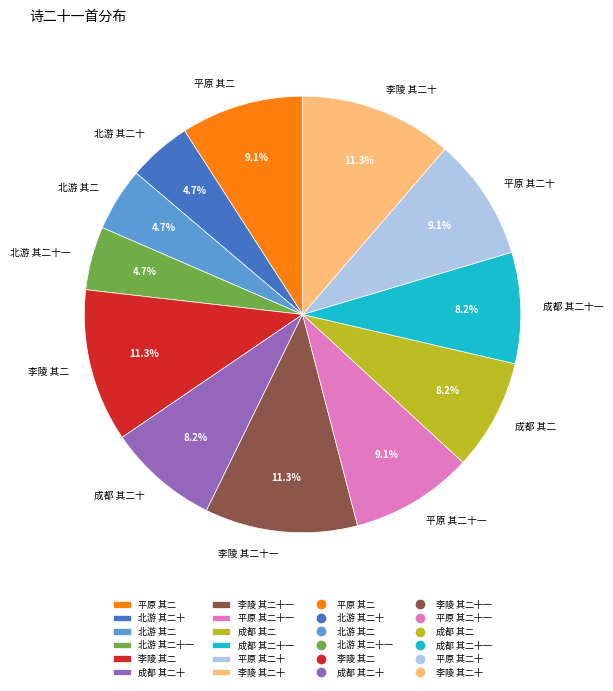

Do 平原 其二十一 and 平原 其二十 together represent more than half of the pie?

No